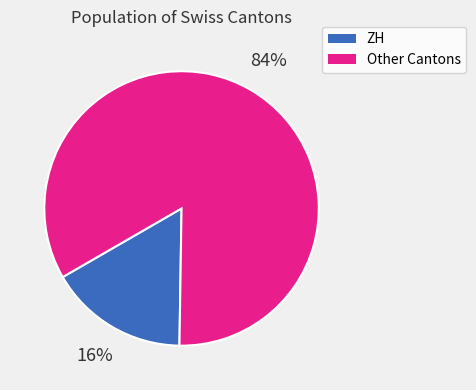

Is there any slice that represents more than half of the pie?

Yes